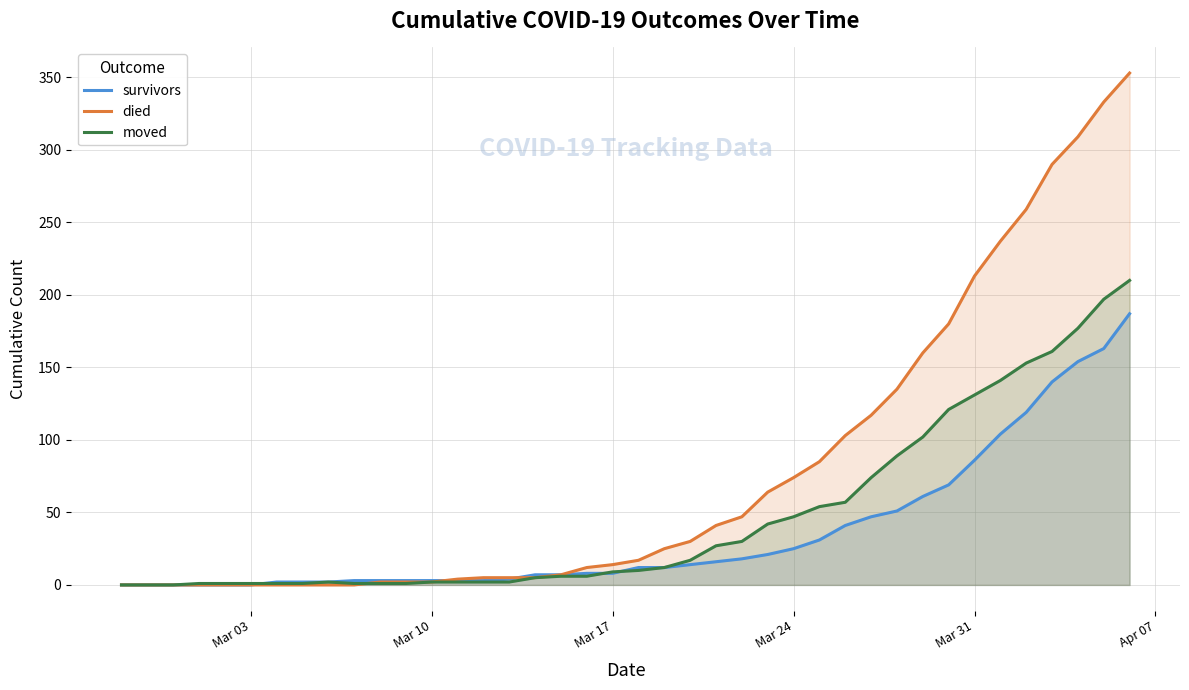

What is the sum of all died values?

3130